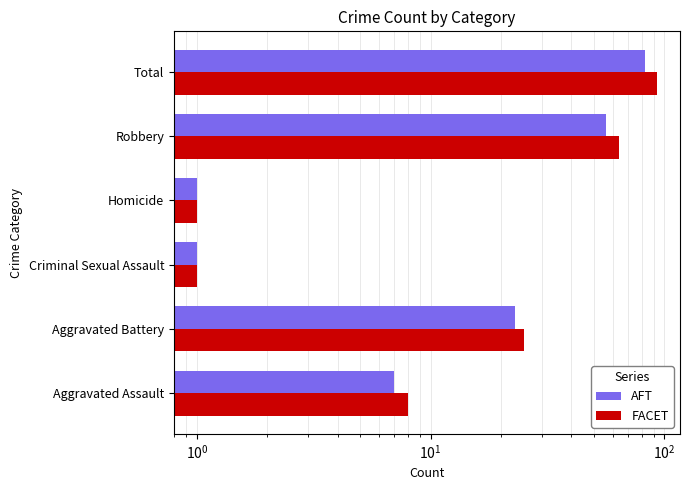

Which has a higher value, Aggravated Battery or Total?

Total